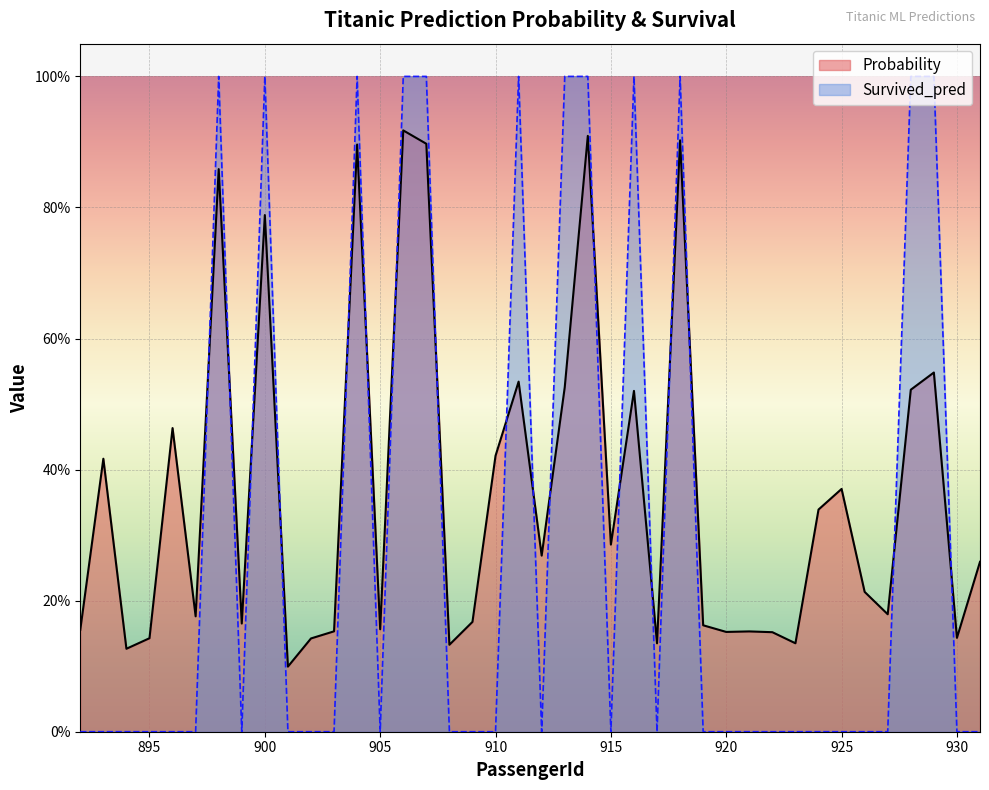

List the series in order of their overall mean, highest first.

Probability, Survived_pred